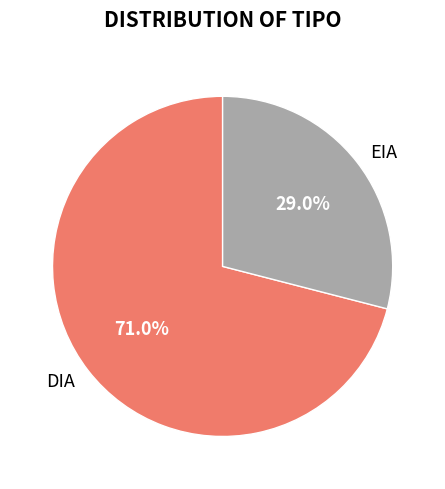

How many segments does this pie chart have?

2